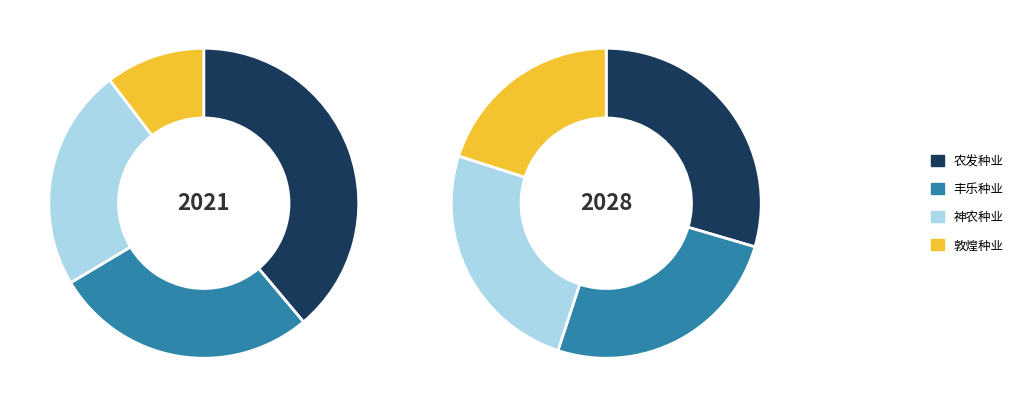

Is there any slice that represents more than half of the pie?

No